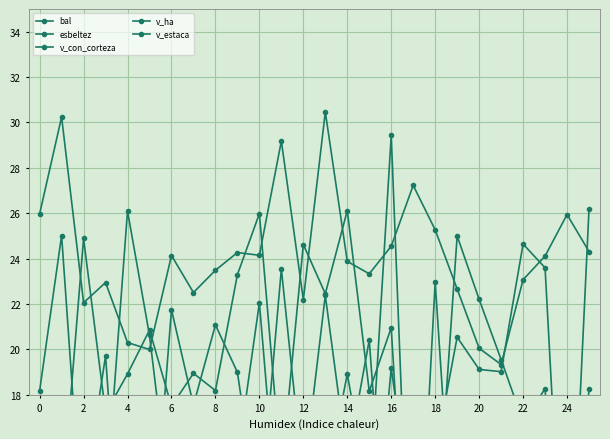

True or false: esbeltez and bal cross at least once.

False